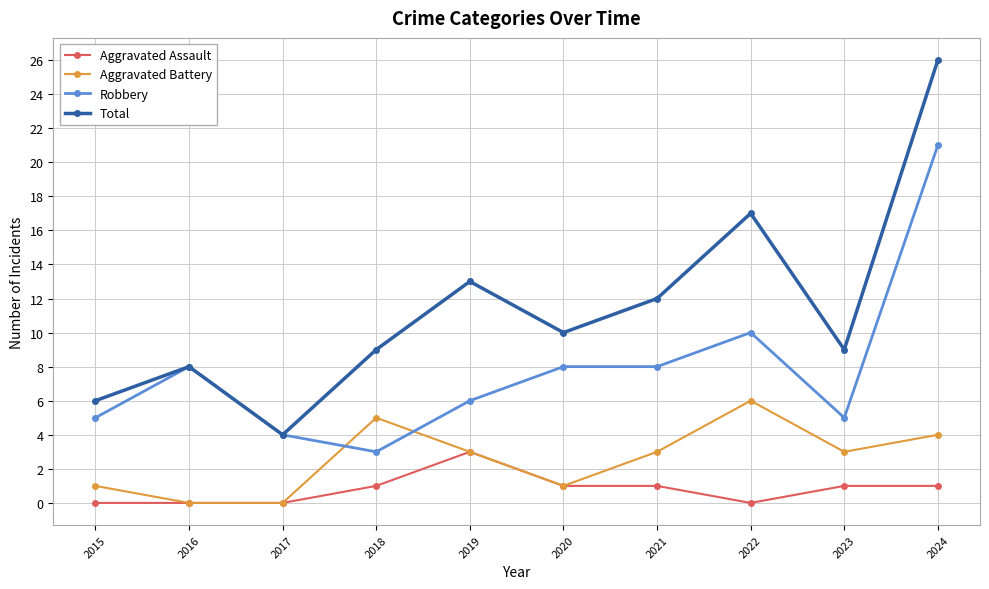

Reading left to right, extract all data points from this chart.

Aggravated Assault: 0	0	0	1	3	1	1	0	1	1
Aggravated Battery: 1	0	0	5	3	1	3	6	3	4
Robbery: 5	8	4	3	6	8	8	10	5	21
Total: 6	8	4	9	13	10	12	17	9	26